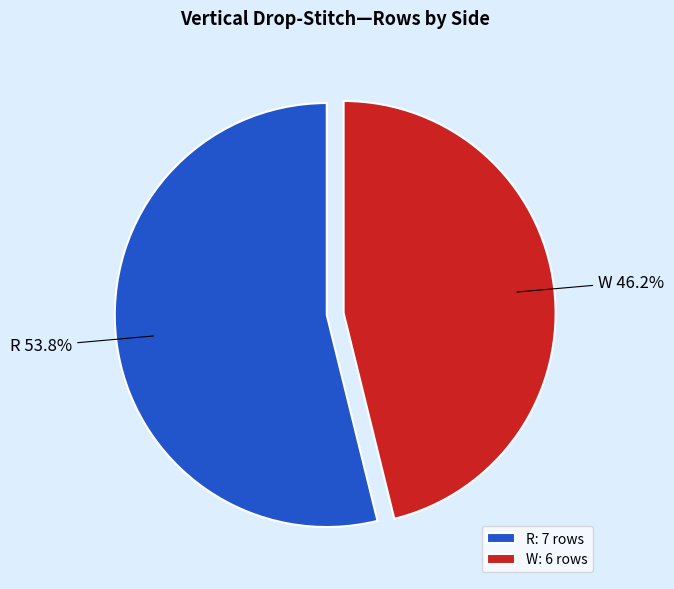

How many slices are in this pie chart?

2